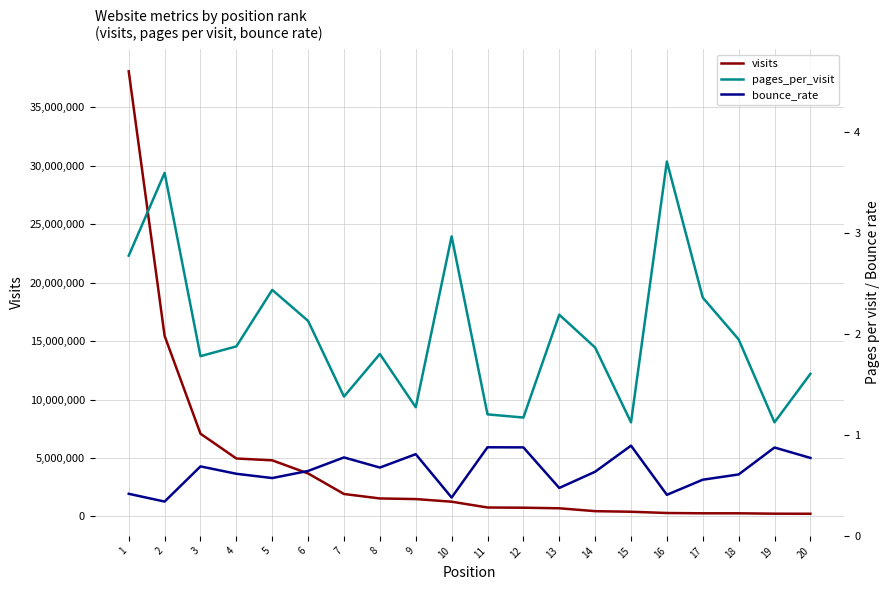

What is the sum of all bounce_rate values?

12.9